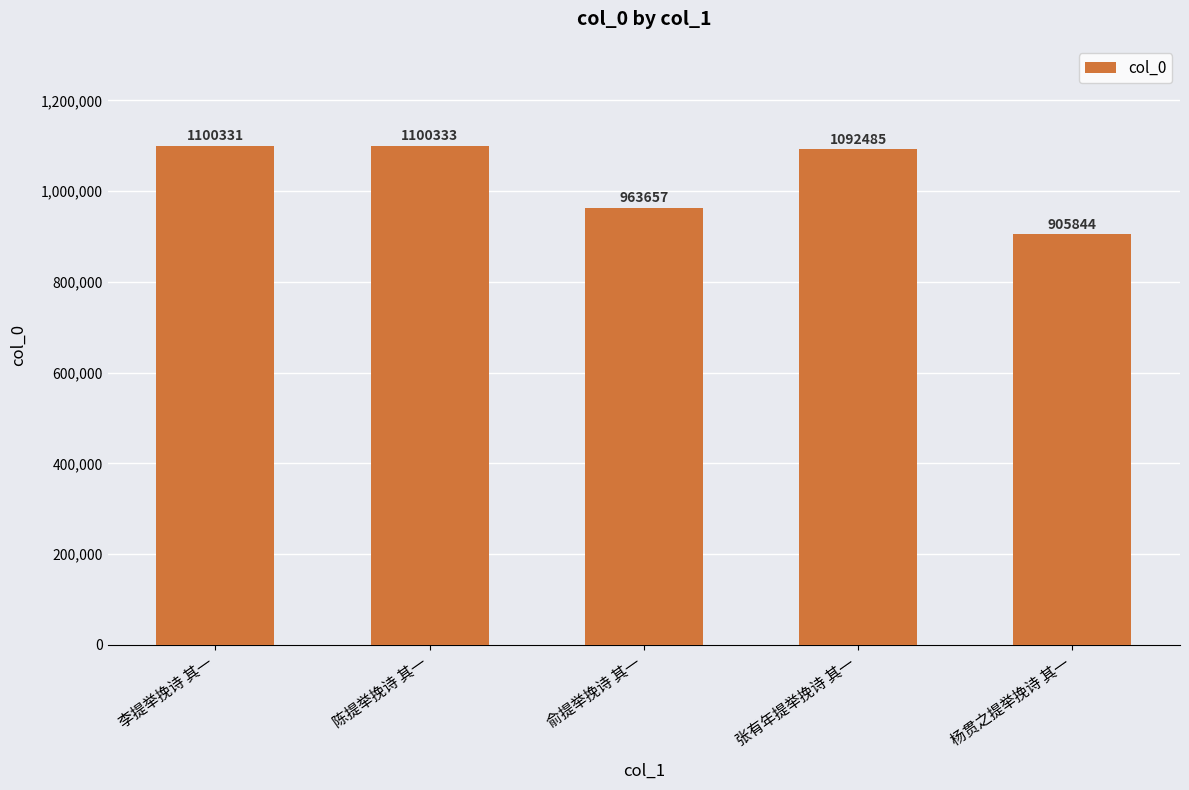

Read the value at 李提举挽诗 其一, to the nearest 10.

1100330